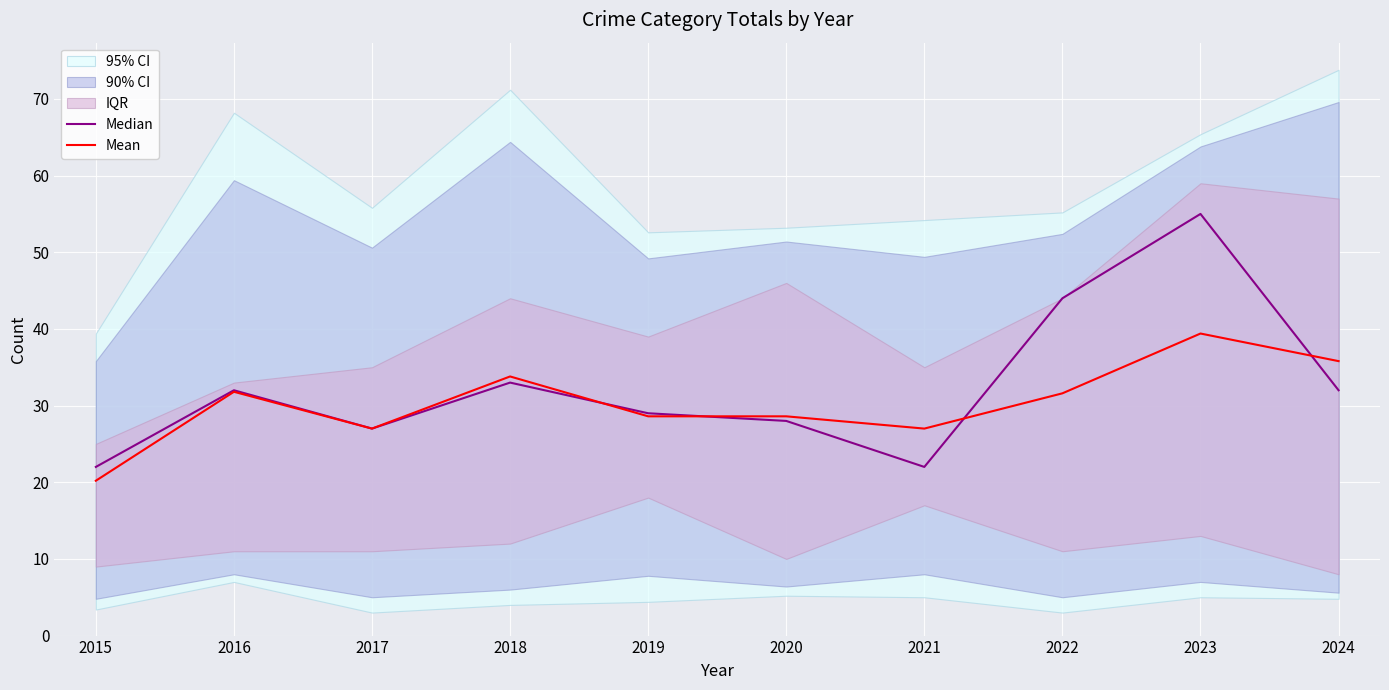

How many lines are shown in the chart?

2